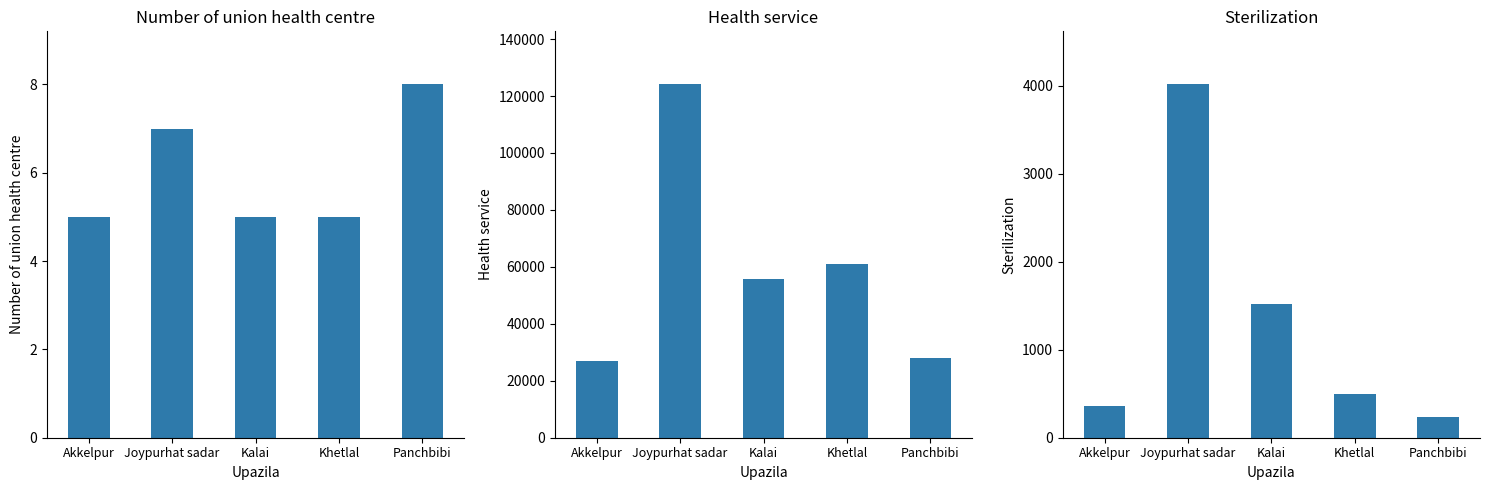

Between Kalai and Khetlal, which is larger?

Kalai